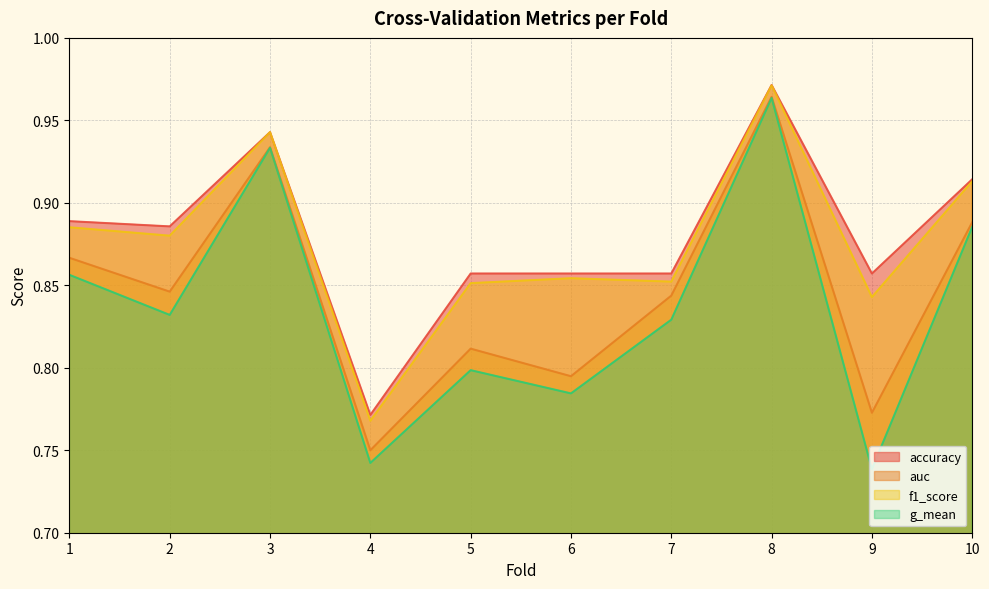

True or false: accuracy and f1_score intersect in this chart.

False